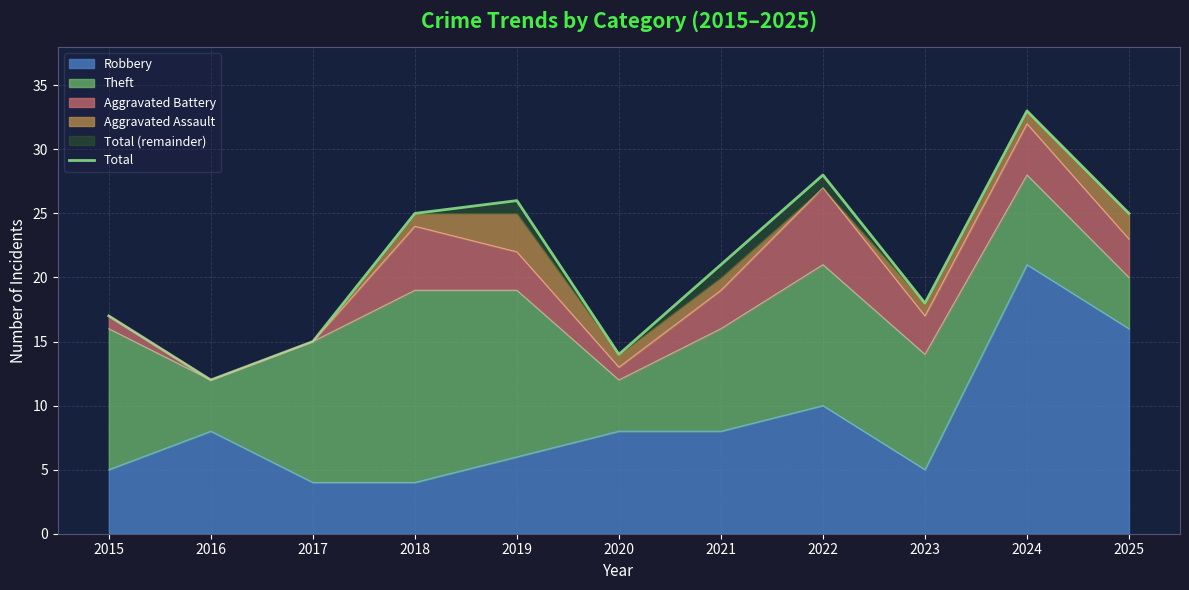

The chart shows a value of 15 at 2017. True or false?

True